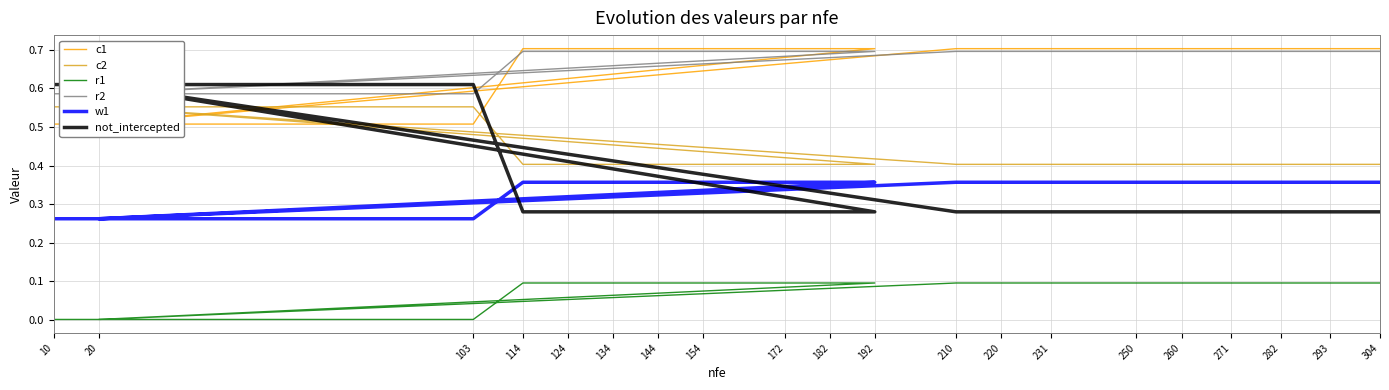

Where do not_intercepted and c2 first cross each other?

103 and 114